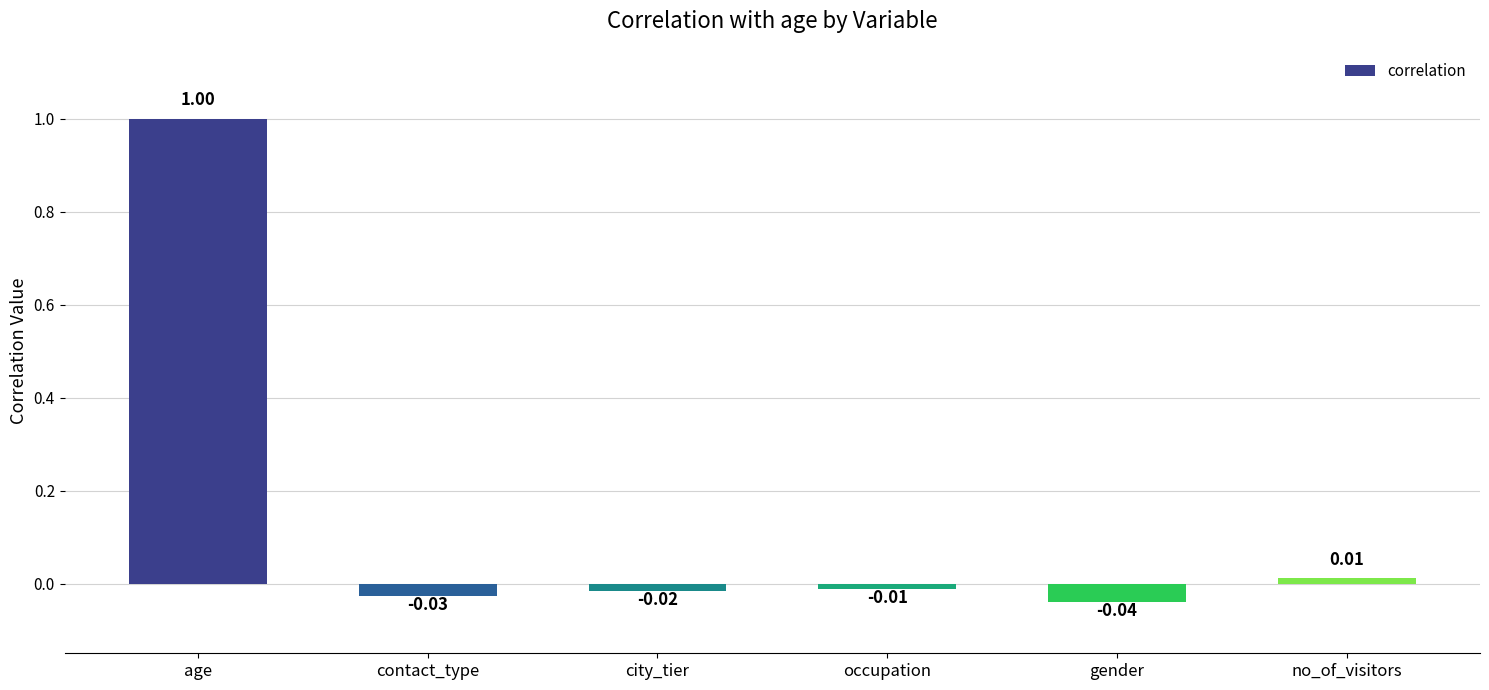

Which label corresponds to the largest value in the chart?

age